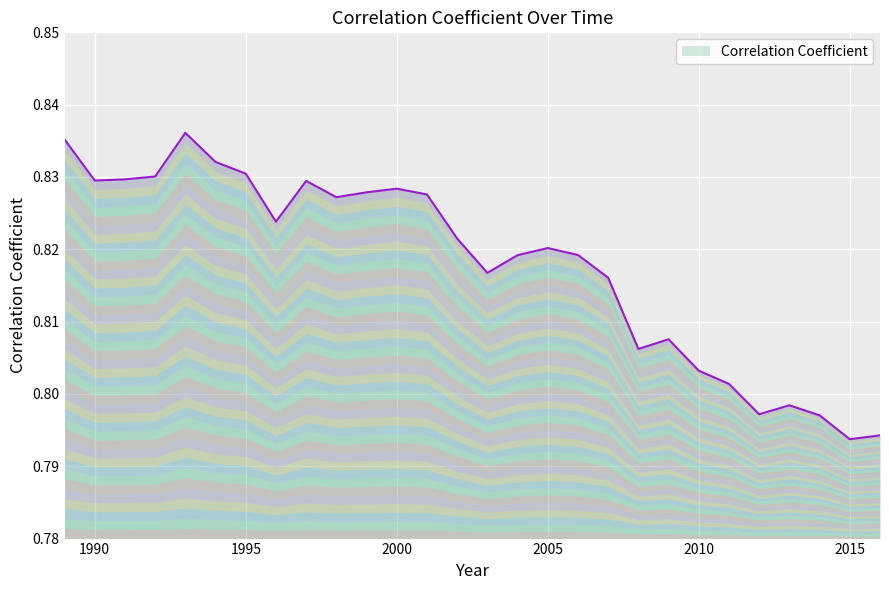

How many distinct data groups are displayed?

1